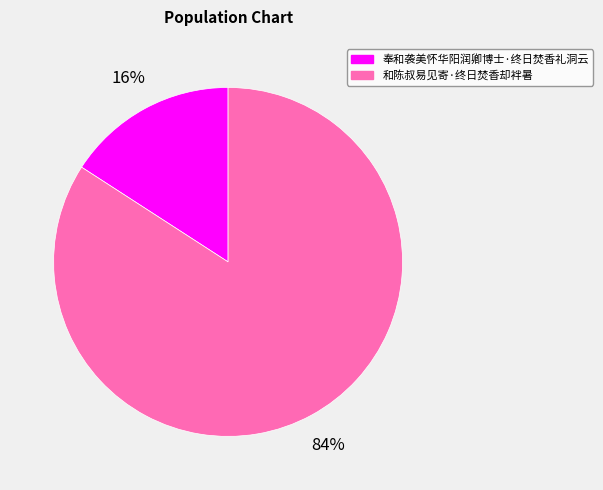

To the nearest percent, what is the difference between the largest and smallest slice percentages?

68%